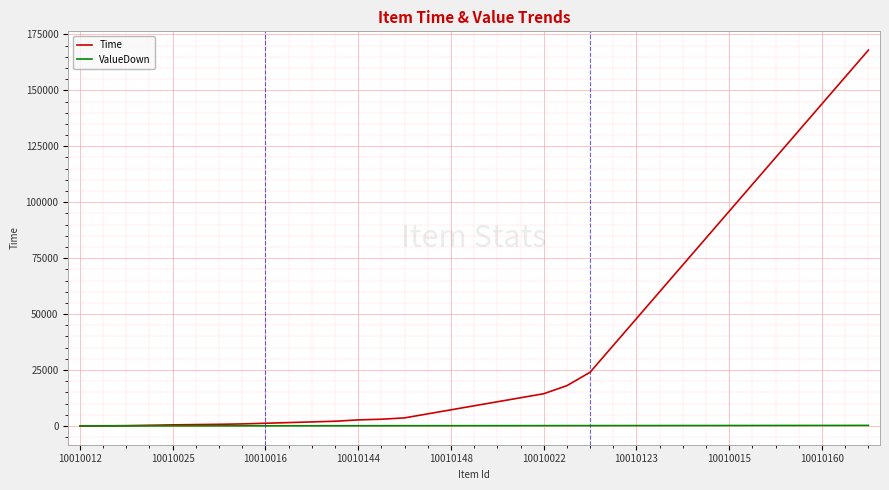

Rank the series by their average value, from lowest to highest.

ValueDown, Time